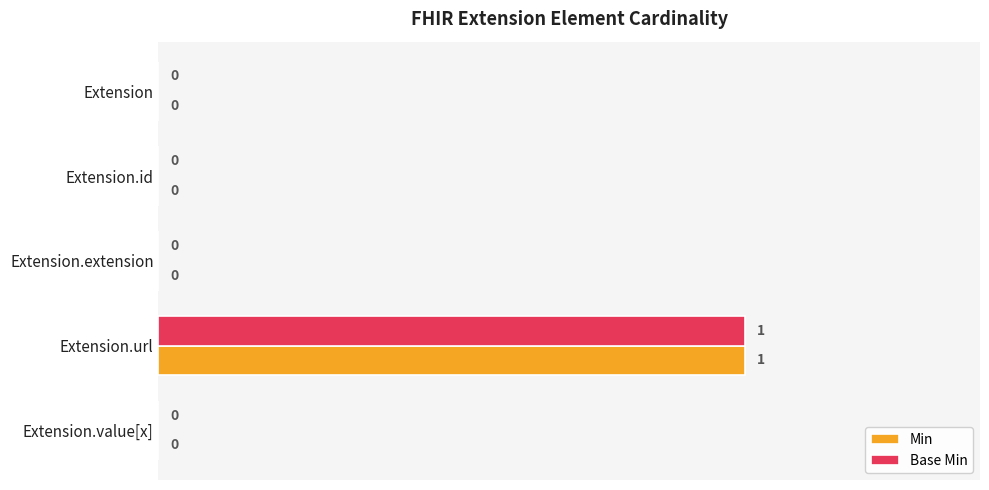

Is it true that Min equals 0 at Extension.value[x]?

True